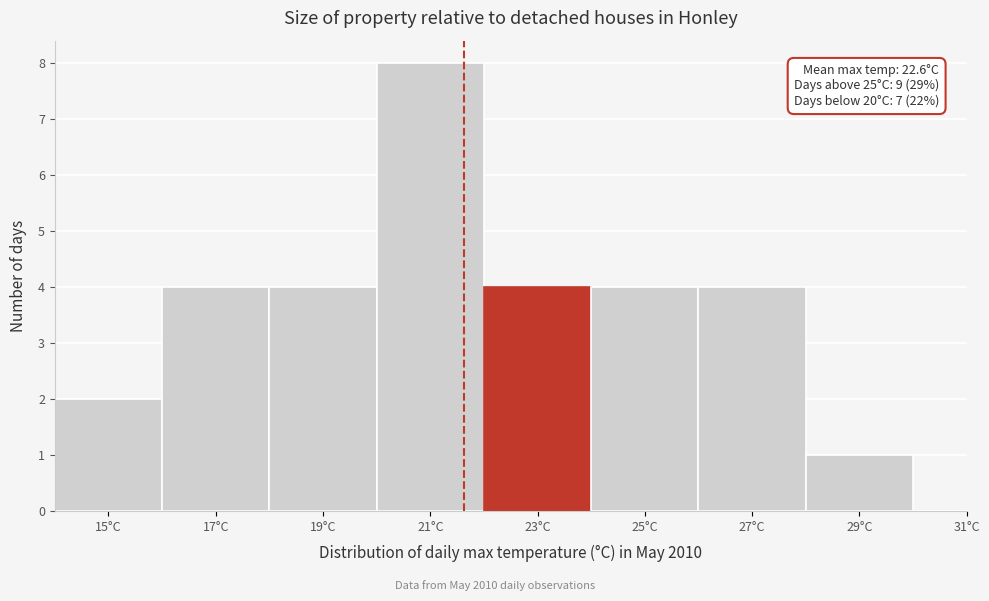

Reading right to left, what are all the values shown in this chart?

31°C=0	29°C=1	27°C=4	25°C=4	23°C=4	21°C=8	19°C=4	17°C=4	15°C=2